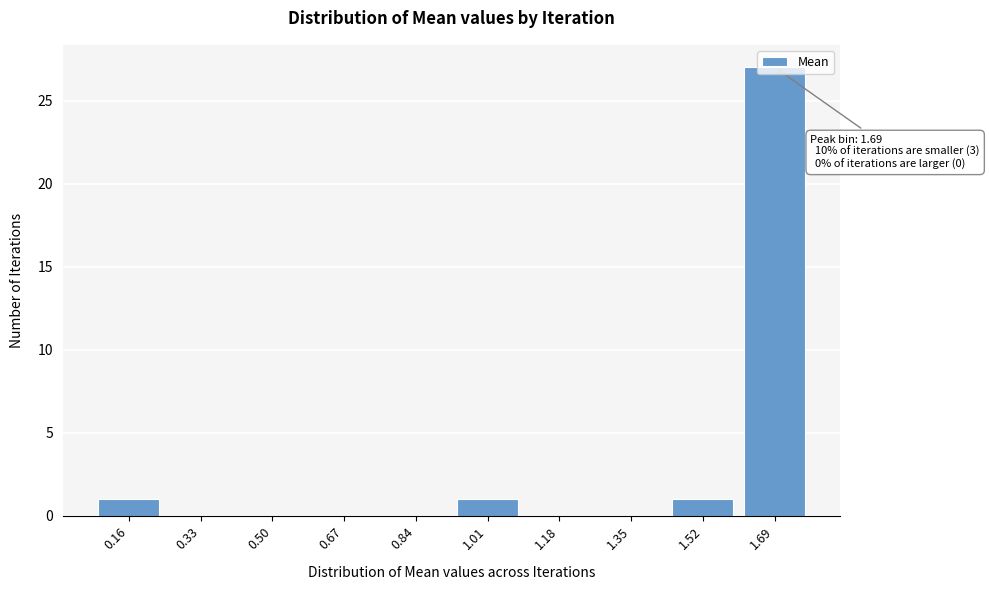

True or false: the data shows 0 at 0.84.

True